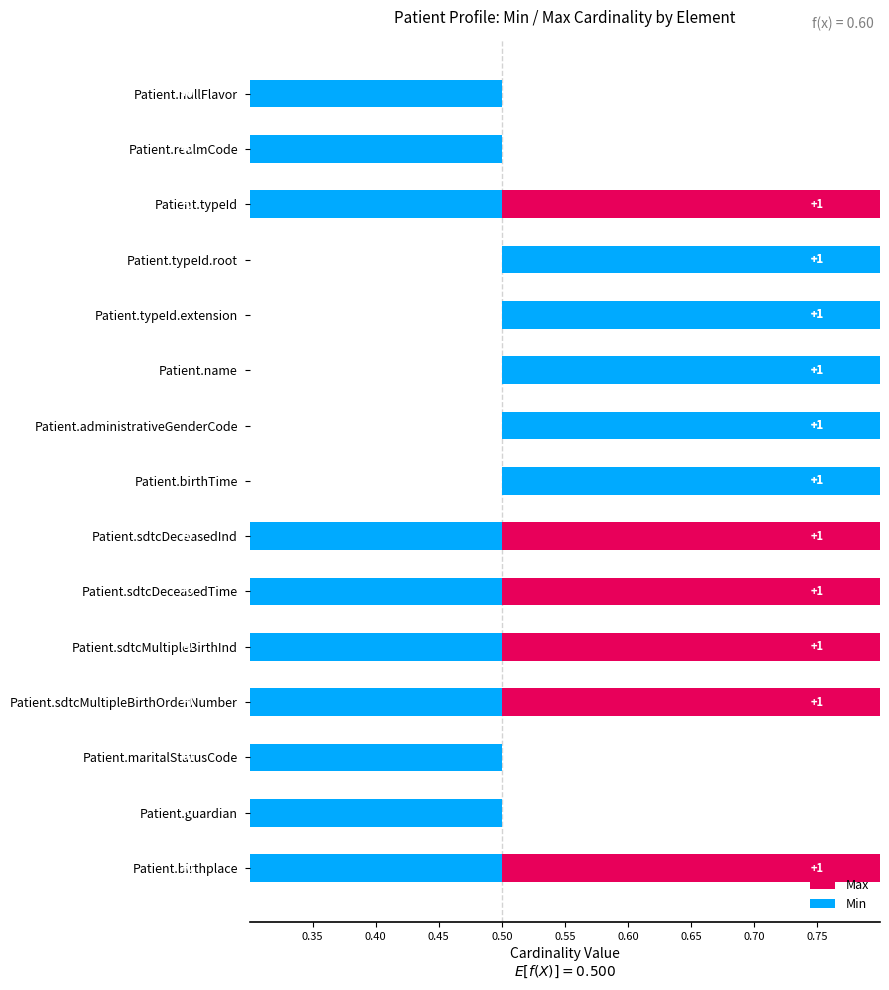

What are all the series names shown in the legend?

Max, Min